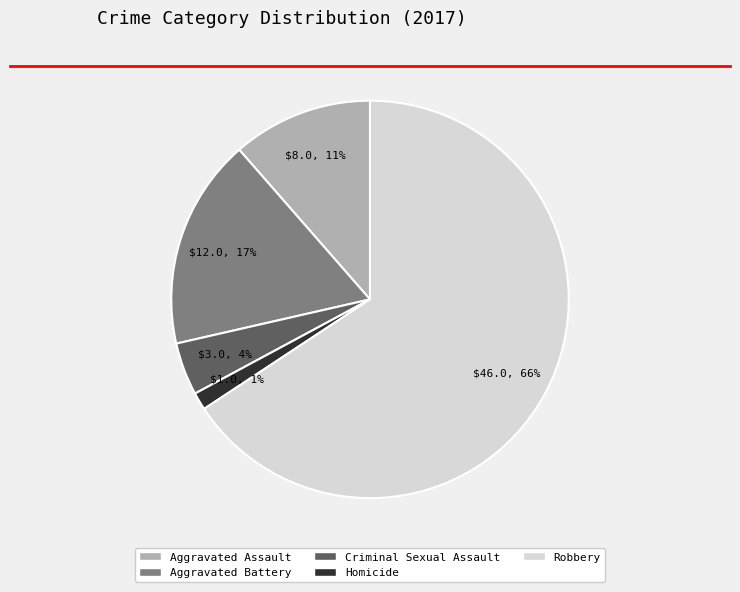

Is the sum of Aggravated Assault and Criminal Sexual Assault greater than half?

No